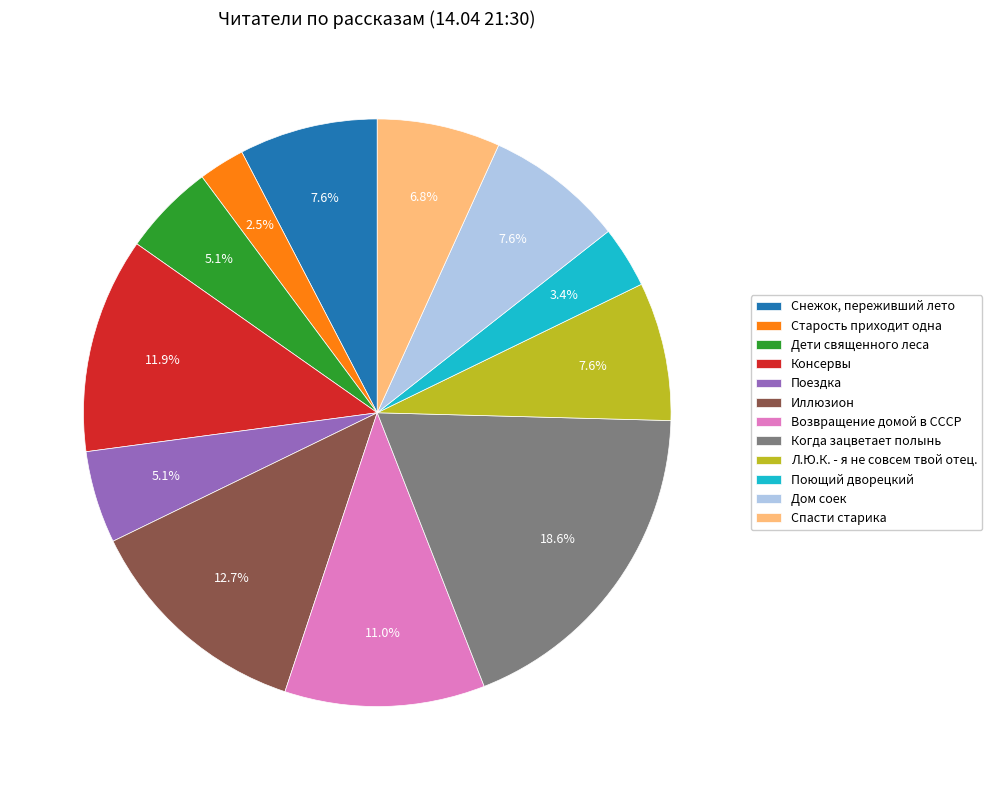

Do Возвращение домой в СССР and Л.Ю.К. - я не совсем твой отец. together represent more than half of the pie?

No